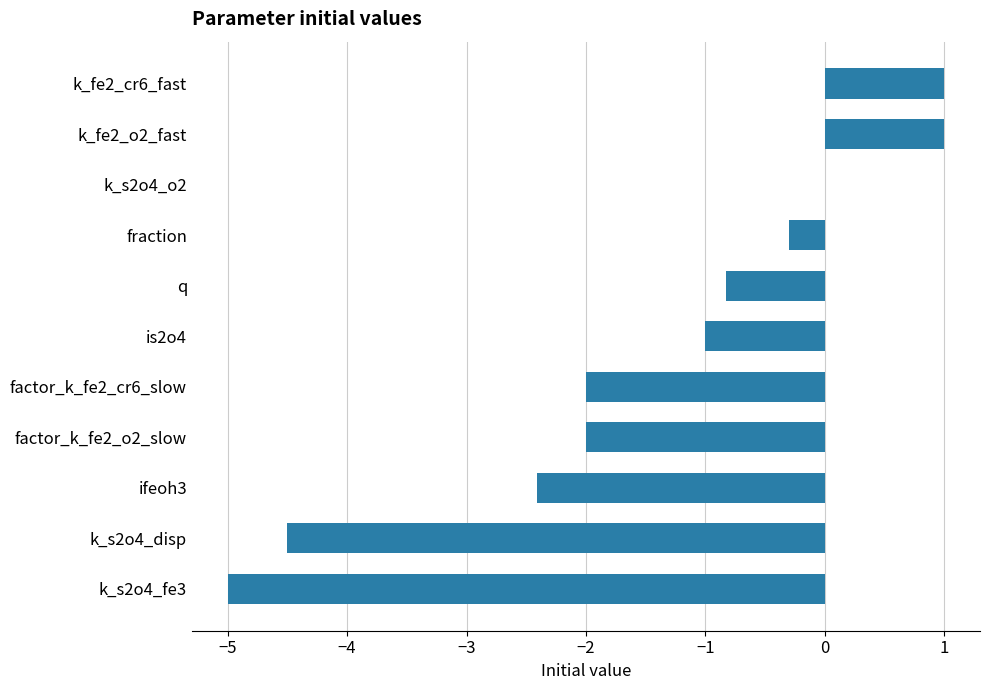

True or false: the data shows -2.4 at ifeoh3.

True